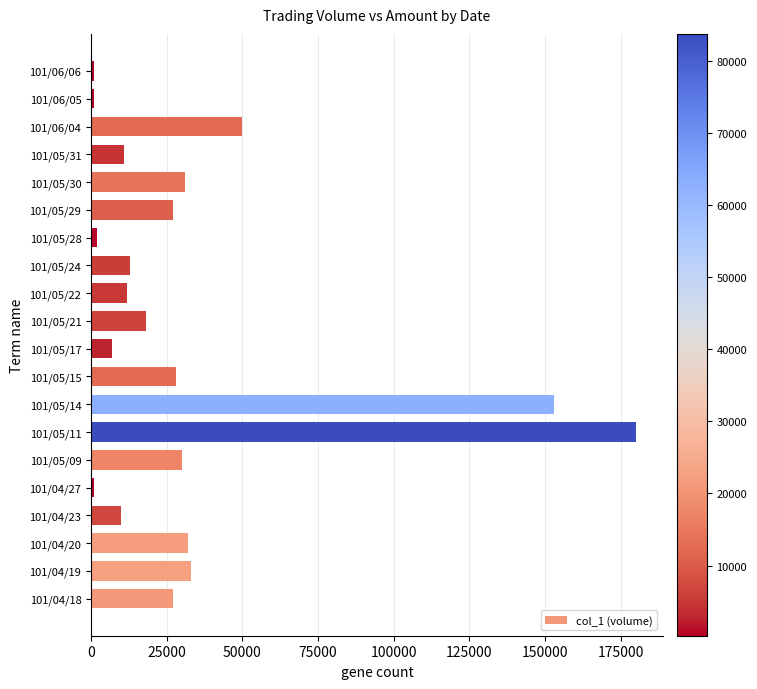

What is the difference between the maximum and second lowest values?

179000